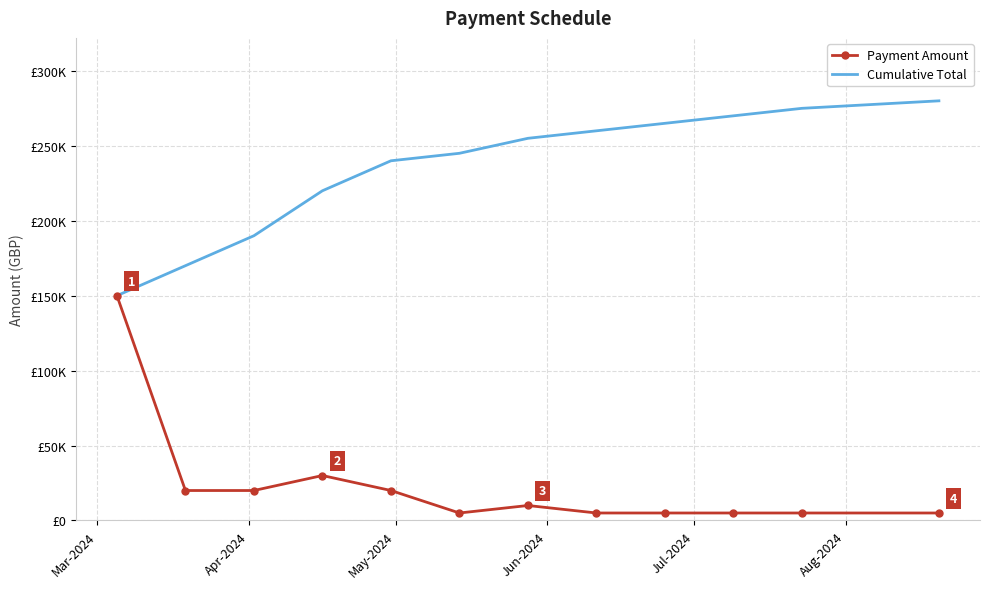

What are all the series names shown in the legend?

Payment Amount, Cumulative Total